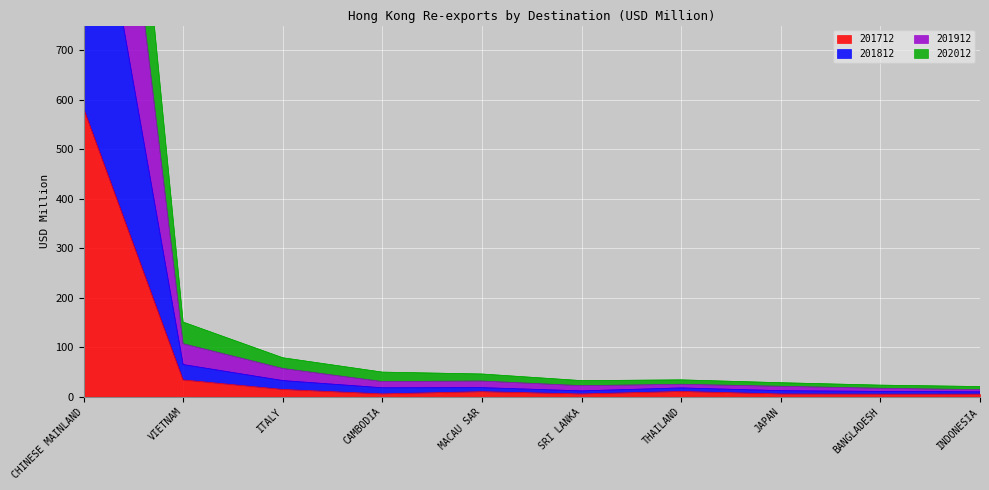

What is the highest value of the 201712 series?

583.4